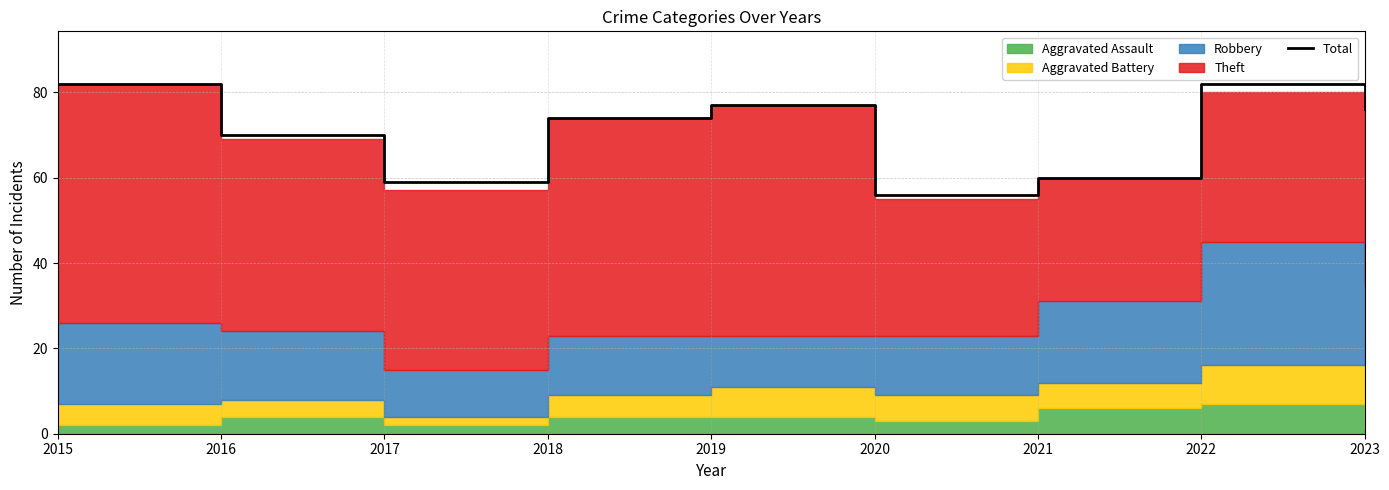

Between 2017 and 2019, which is larger?

2019